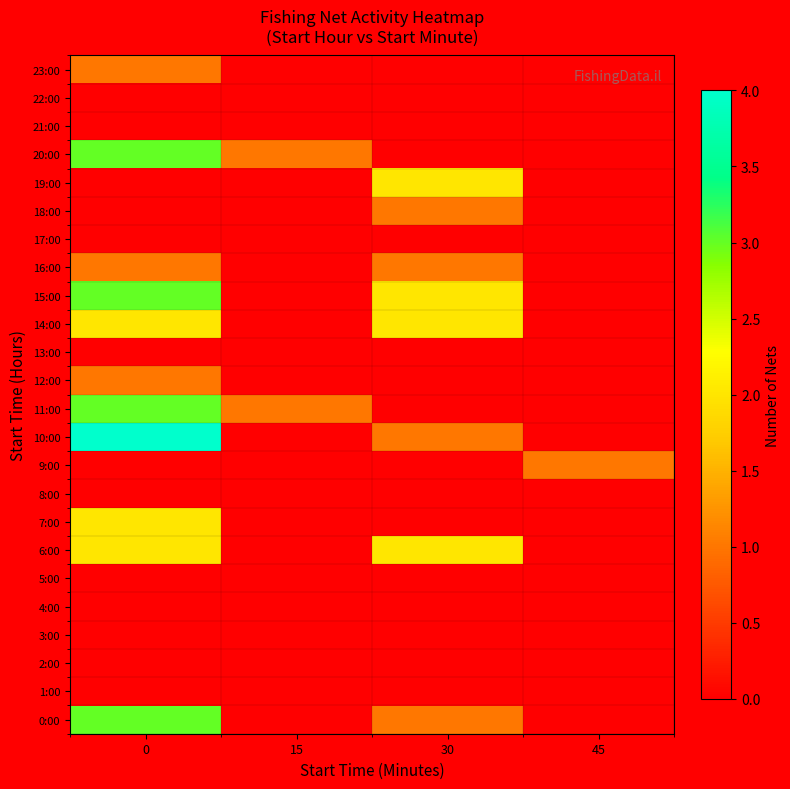

Reading left to right, what are all the values shown in this chart?

0:00: 0=3	15=0	30=1	45=0
1:00: 0=0	15=0	30=0	45=0
2:00: 0=0	15=0	30=0	45=0
3:00: 0=0	15=0	30=0	45=0
4:00: 0=0	15=0	30=0	45=0
5:00: 0=0	15=0	30=0	45=0
6:00: 0=2	15=0	30=2	45=0
7:00: 0=2	15=0	30=0	45=0
8:00: 0=0	15=0	30=0	45=0
9:00: 0=0	15=0	30=0	45=1
10:00: 0=4	15=0	30=1	45=0
11:00: 0=3	15=1	30=0	45=0
12:00: 0=1	15=0	30=0	45=0
13:00: 0=0	15=0	30=0	45=0
14:00: 0=2	15=0	30=2	45=0
15:00: 0=3	15=0	30=2	45=0
16:00: 0=1	15=0	30=1	45=0
17:00: 0=0	15=0	30=0	45=0
18:00: 0=0	15=0	30=1	45=0
19:00: 0=0	15=0	30=2	45=0
20:00: 0=3	15=1	30=0	45=0
21:00: 0=0	15=0	30=0	45=0
22:00: 0=0	15=0	30=0	45=0
23:00: 0=1	15=0	30=0	45=0